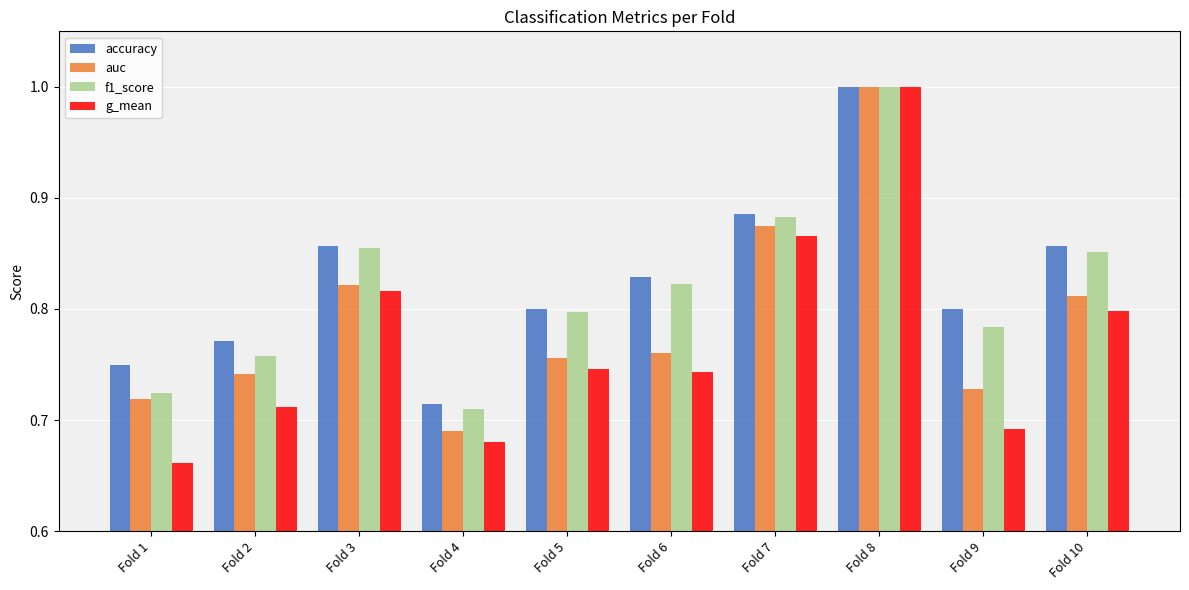

The value of auc at Fold 9 is 1.1. True or false?

False